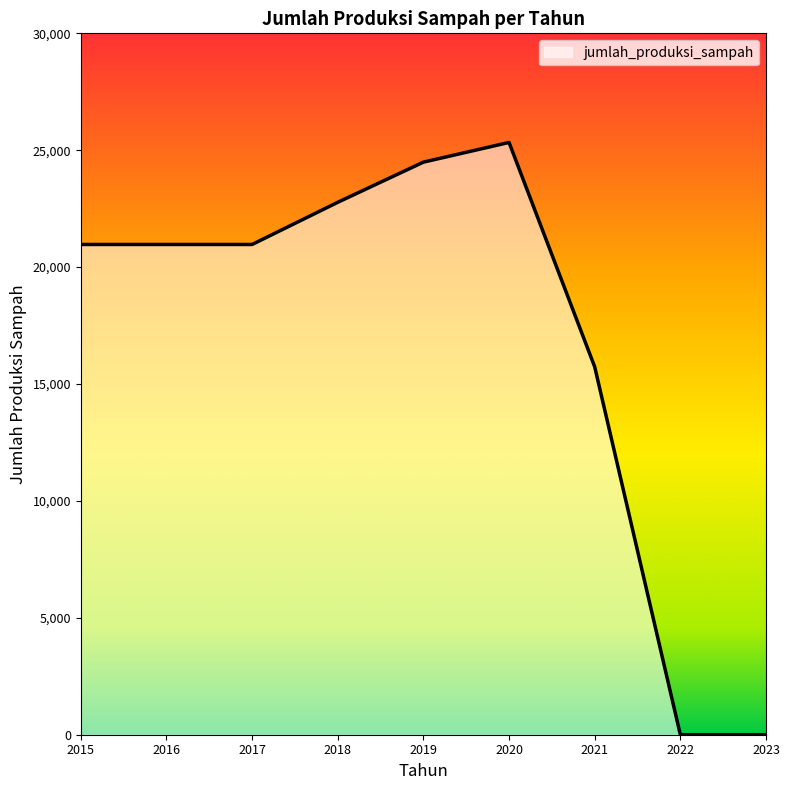

At which category does the chart reach its peak across all series?

2020